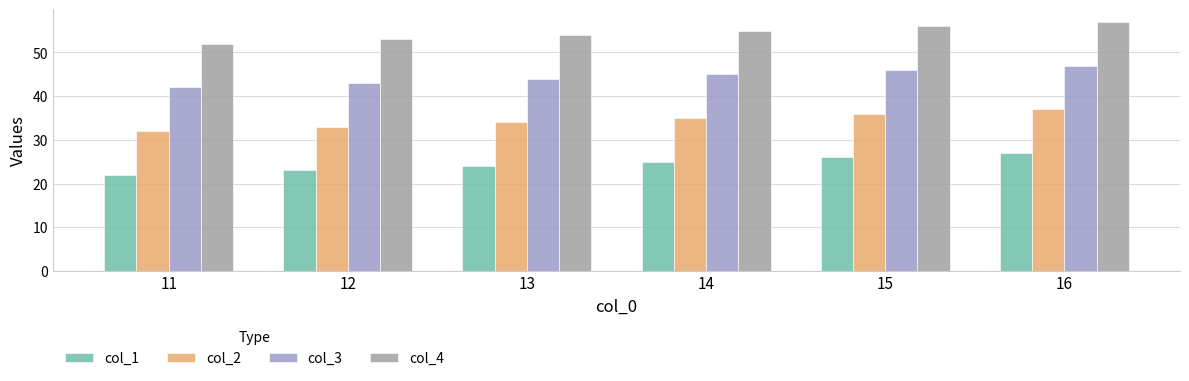

Is it true that col_3 equals 45 at 14?

True